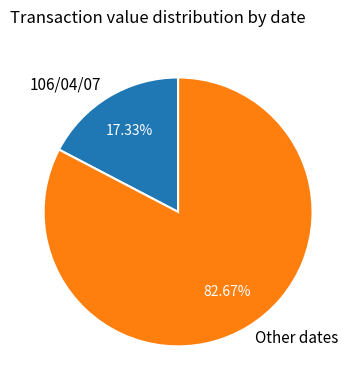

Rank the categories by value from highest to lowest.

Other dates, 106/04/07